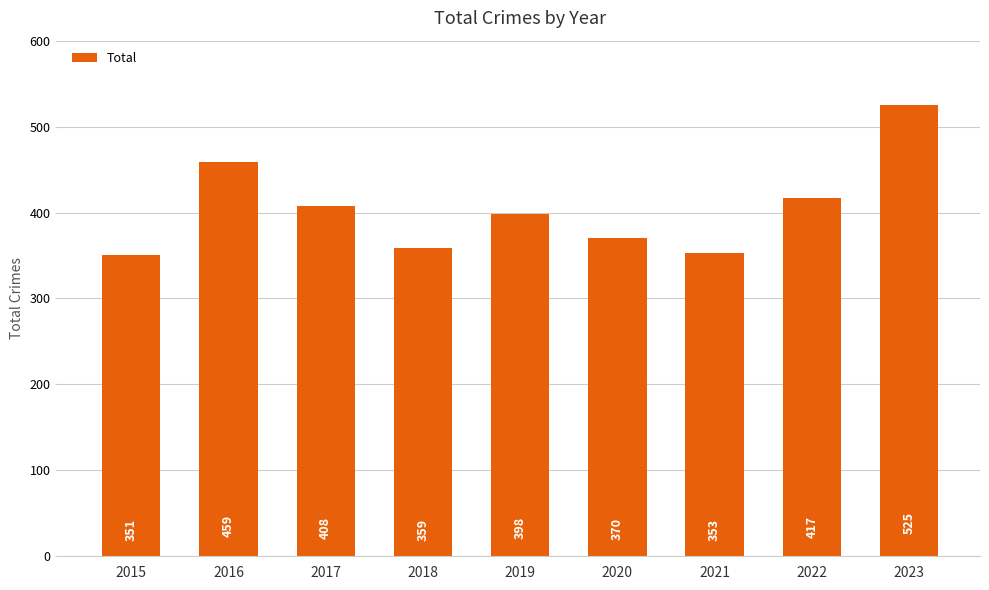

Rank the categories by value from lowest to highest.

2015, 2021, 2018, 2020, 2019, 2017, 2022, 2016, 2023